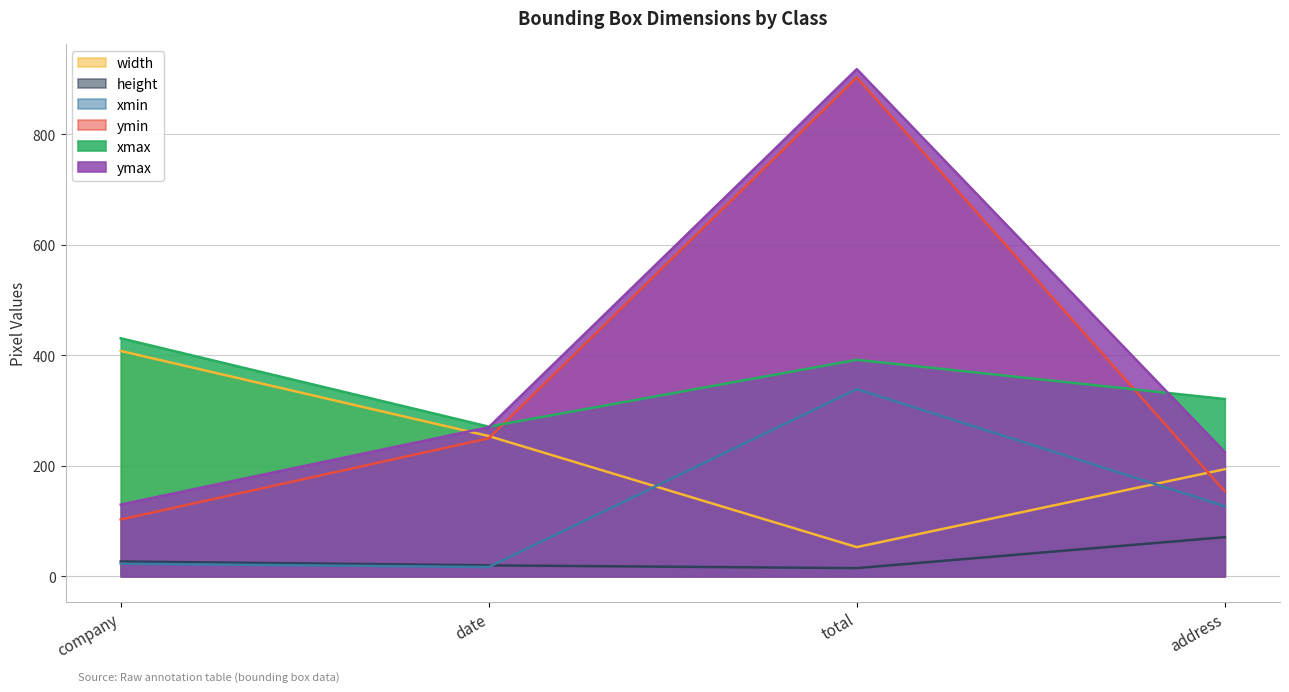

Which has a higher value, total or company?

company